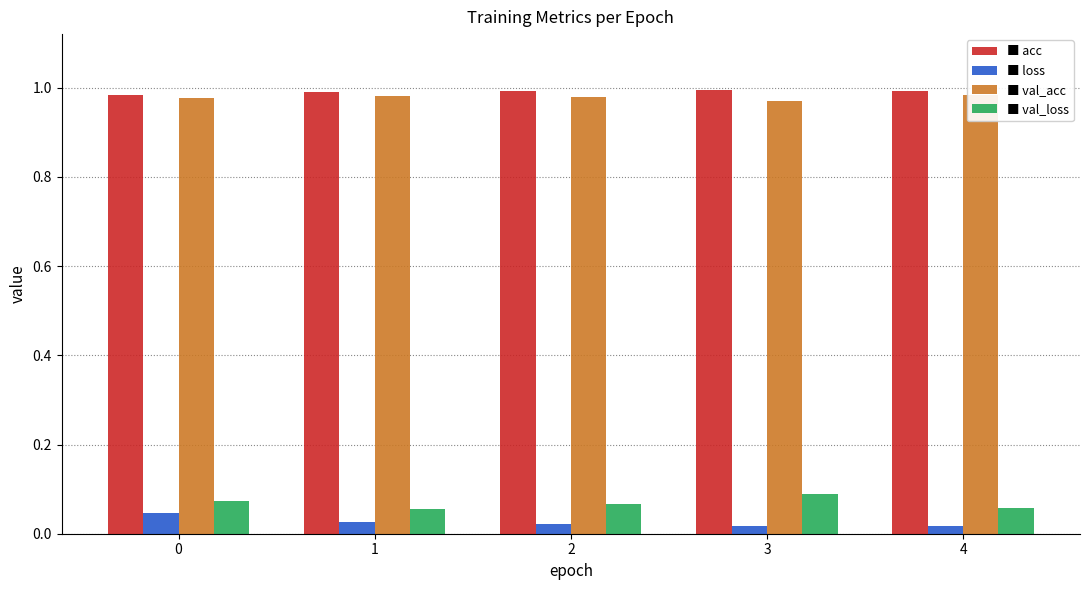

What is the maximum value for val_loss?

0.1